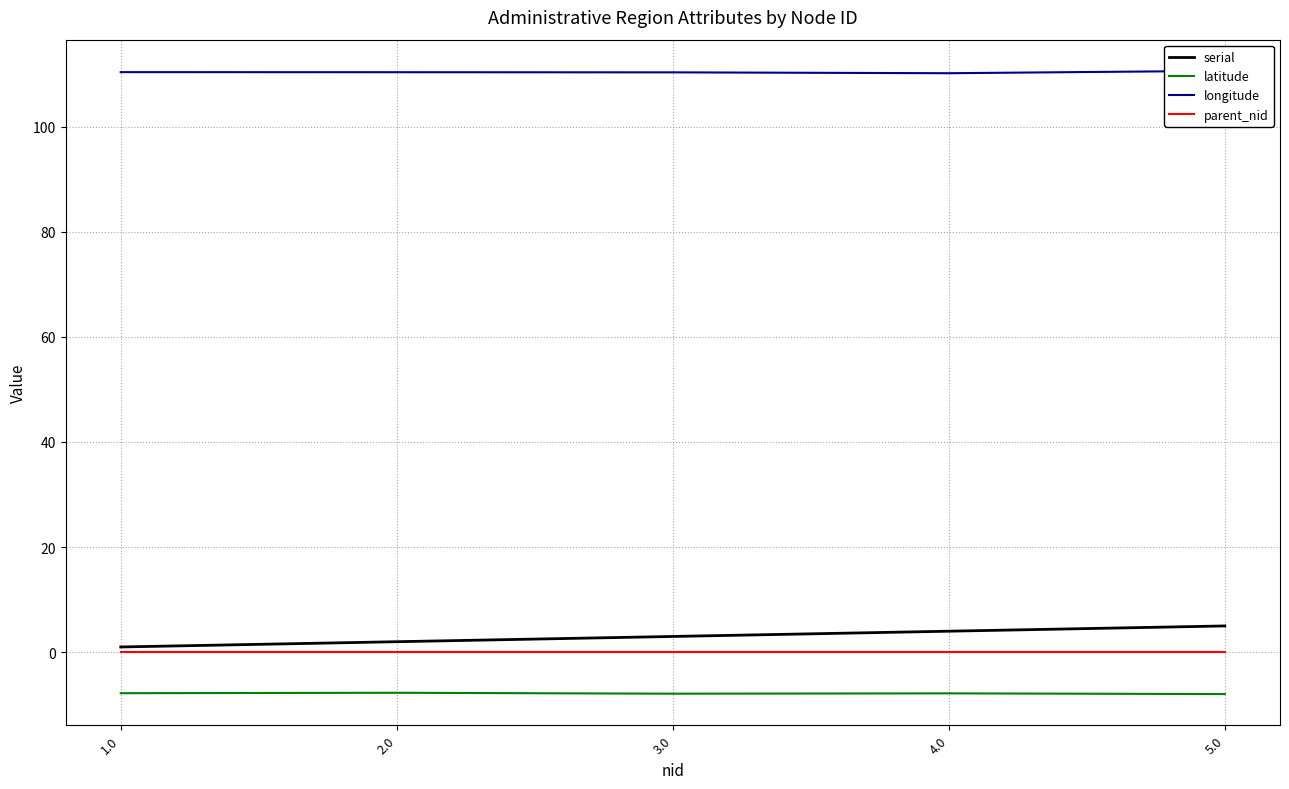

What are all the series names shown in the legend?

serial, latitude, longitude, parent_nid